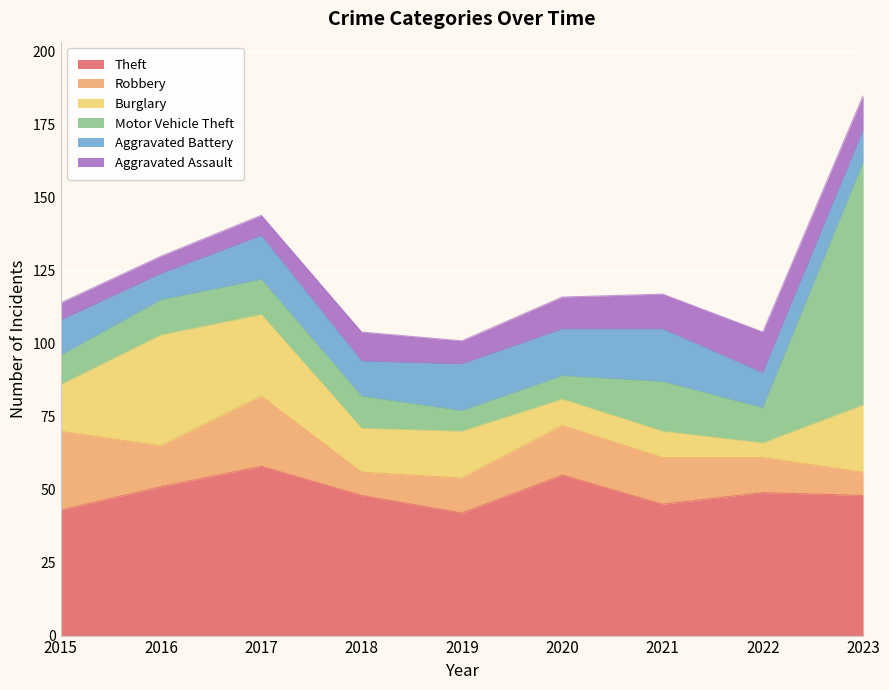

True or false: Robbery has more than 2 points higher than both neighbors.

False